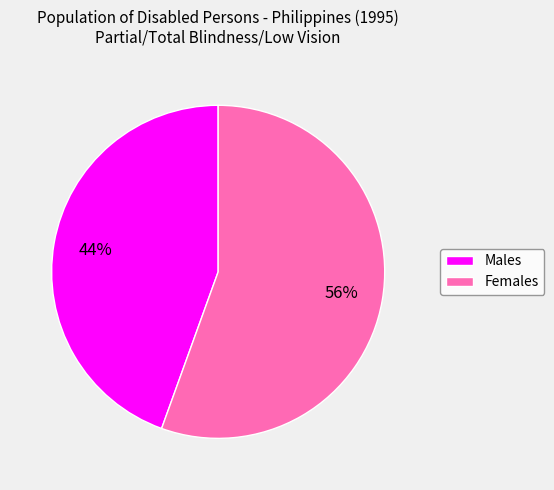

To the nearest percent, what is the average slice percentage?

50%